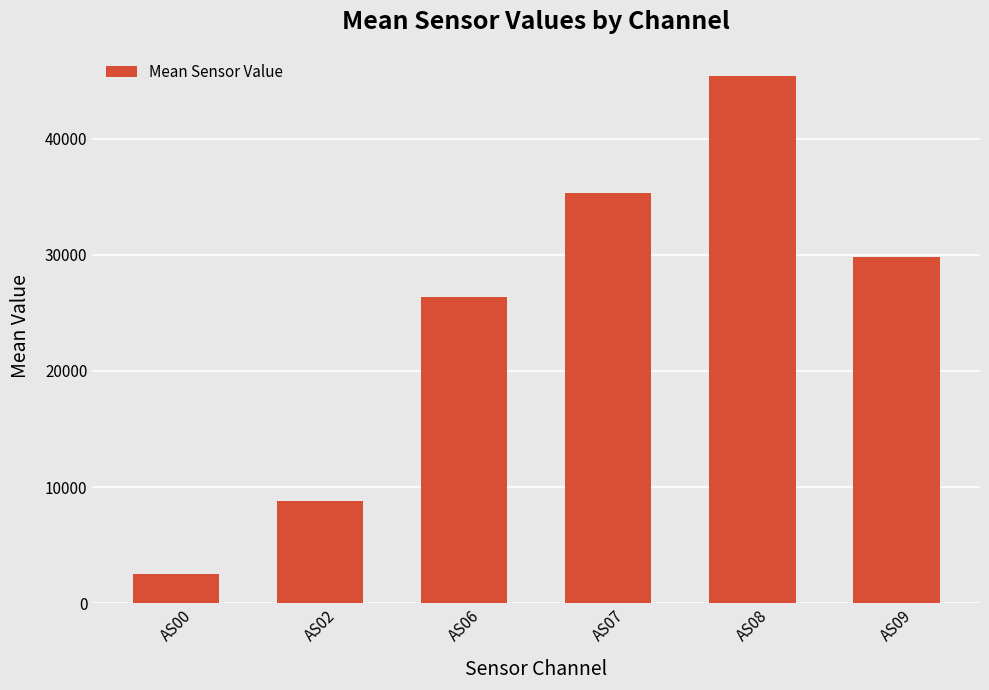

How many data points does each series have?

6